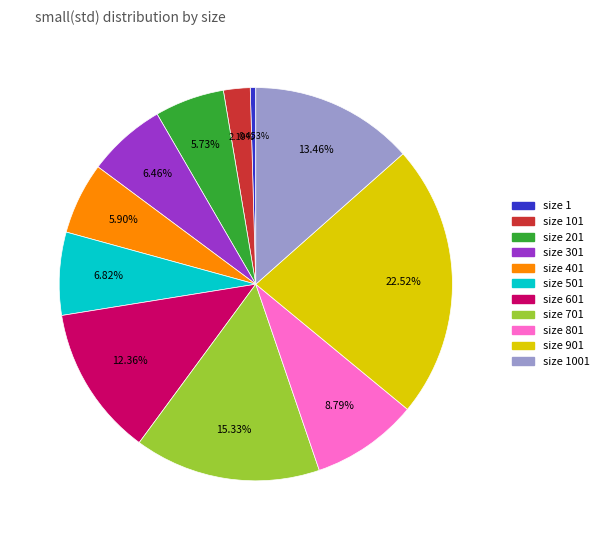

Does any single category account for the majority?

No